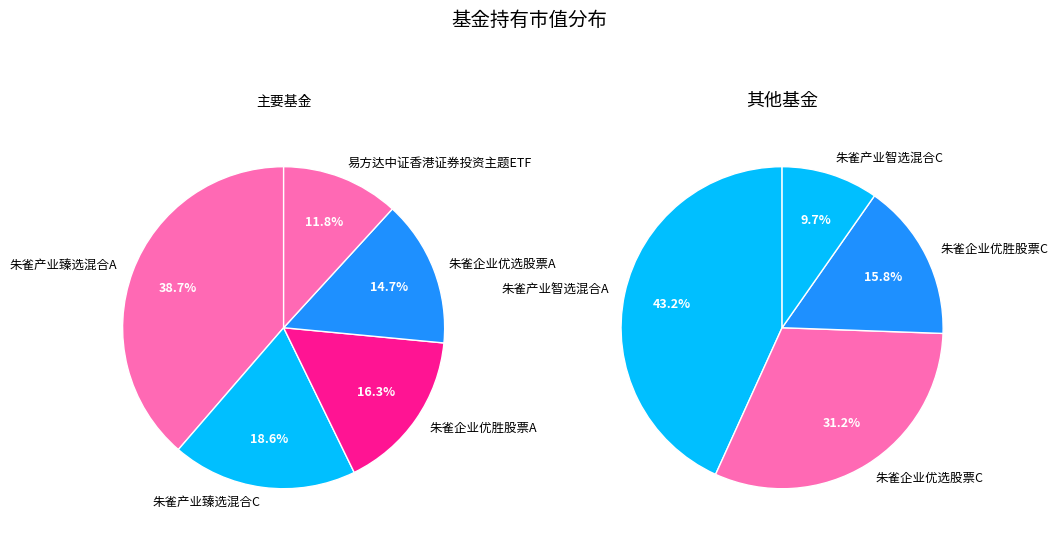

Which slice is the largest?

朱雀产业臻选混合A